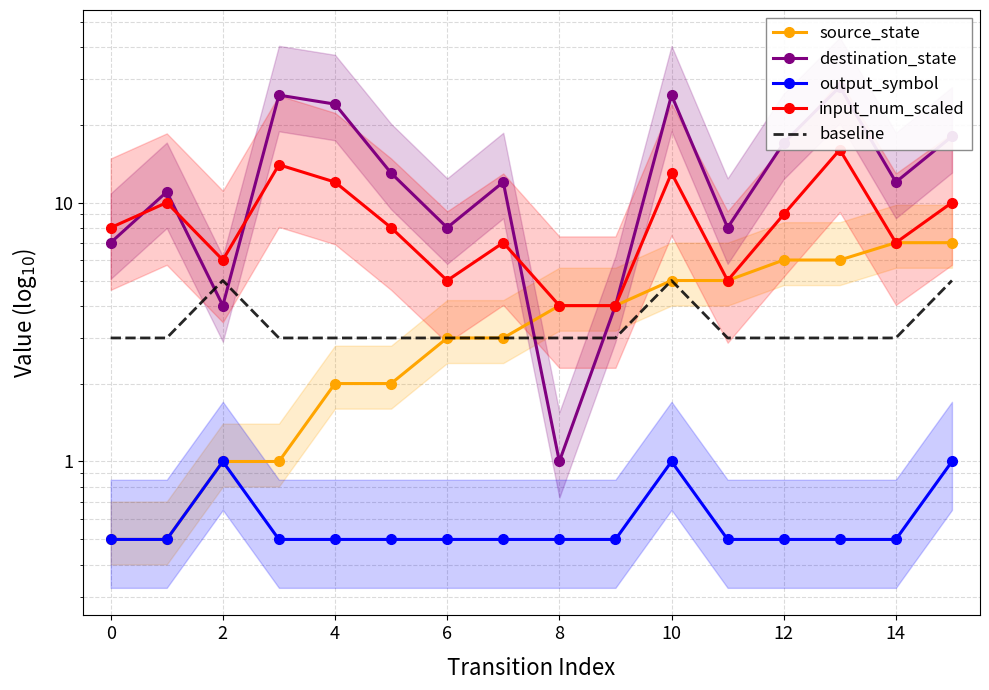

What are all the series names shown in the legend?

source_state, destination_state, output_symbol, input_num_scaled, baseline